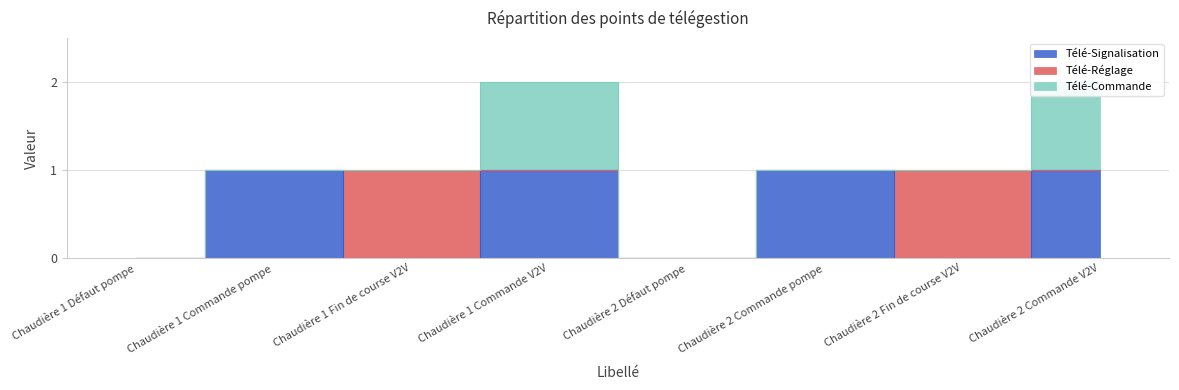

The value of Télé-Réglage at Chaudière 1 Commande pompe is 0. True or false?

True